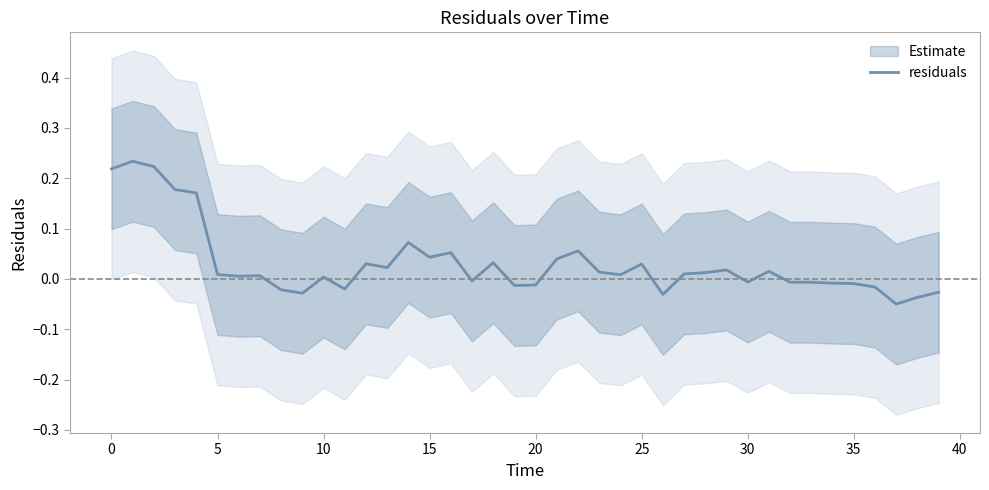

Is this an area chart (filled region under the line)?

No